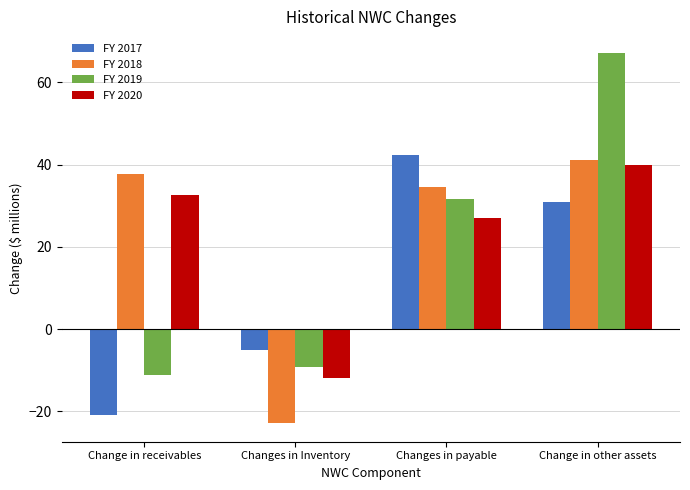

At which category is the sum across all series the highest?

Change in other assets